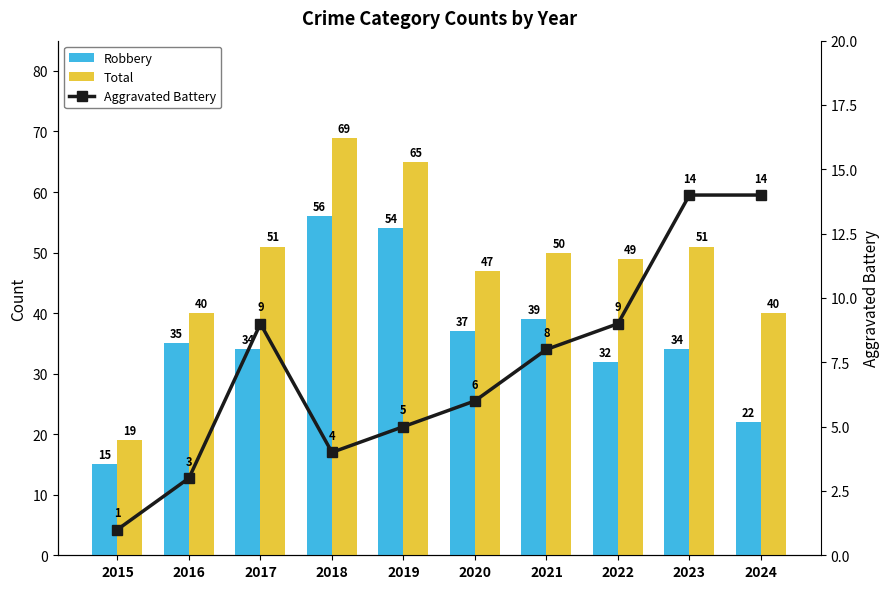

Rank the categories by Aggravated Battery value from highest to lowest.

2023, 2024, 2017, 2022, 2021, 2020, 2019, 2018, 2016, 2015